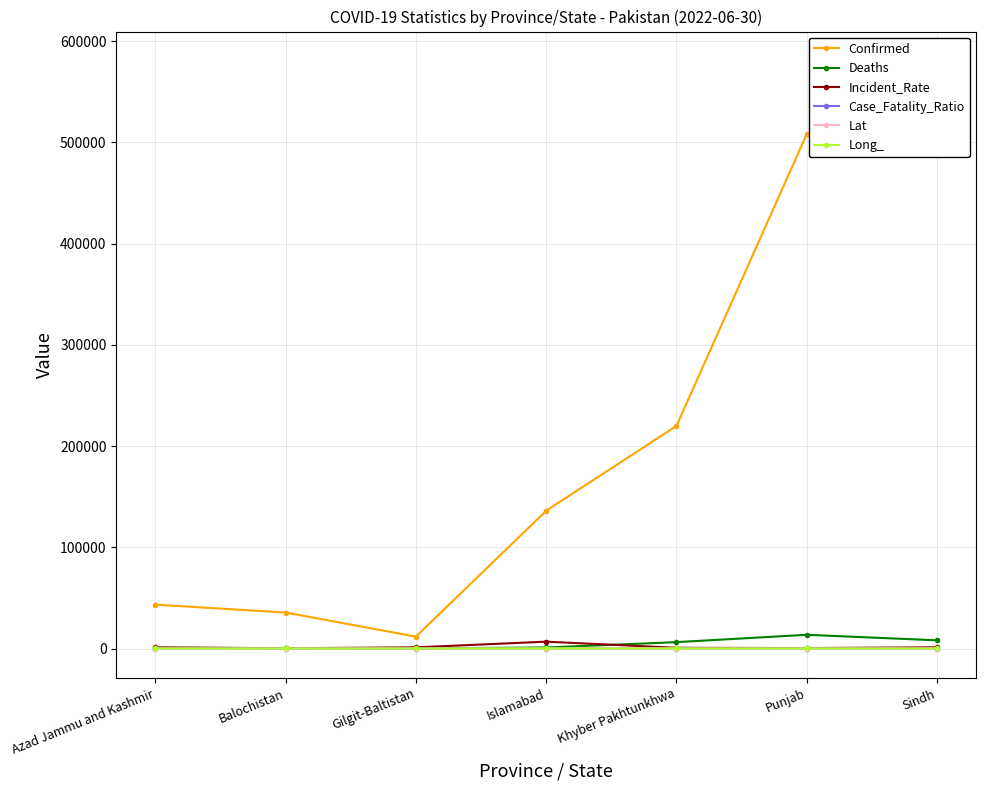

What is the label of the 5th point from the right?

Gilgit-Baltistan